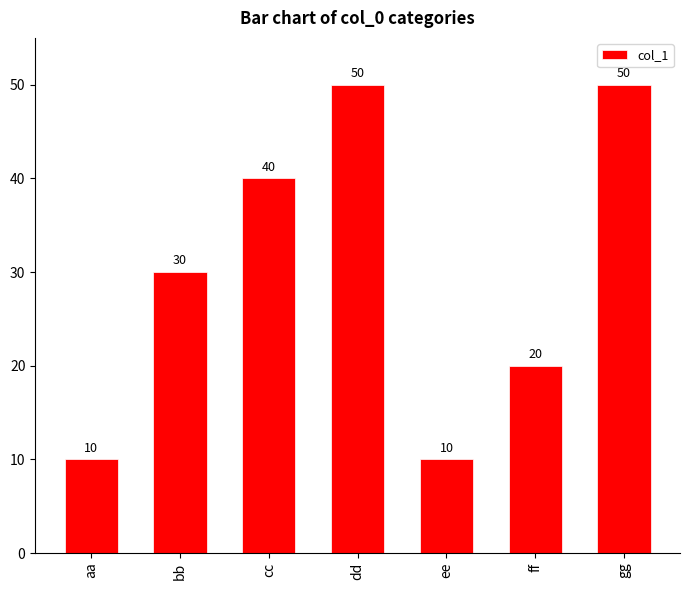

What is the change in value from aa to dd?

+40